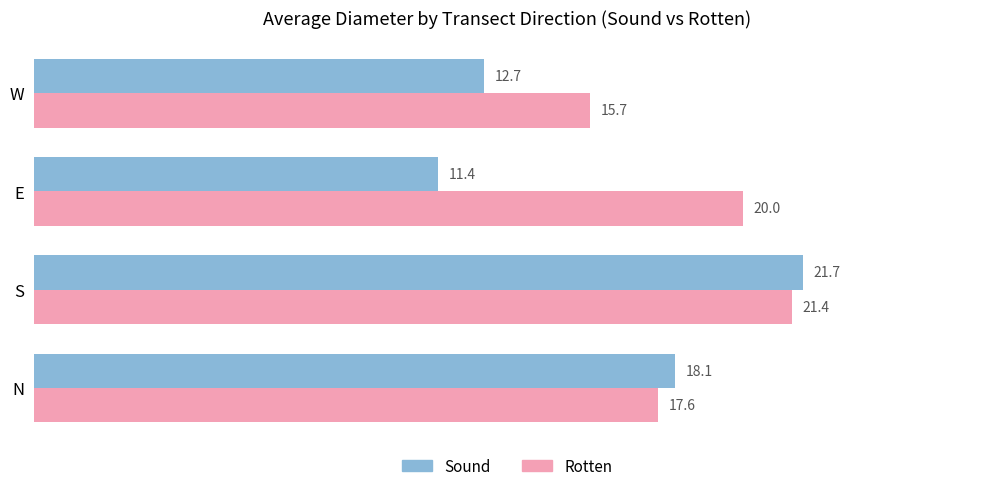

At which label does Rotten reach its minimum?

W